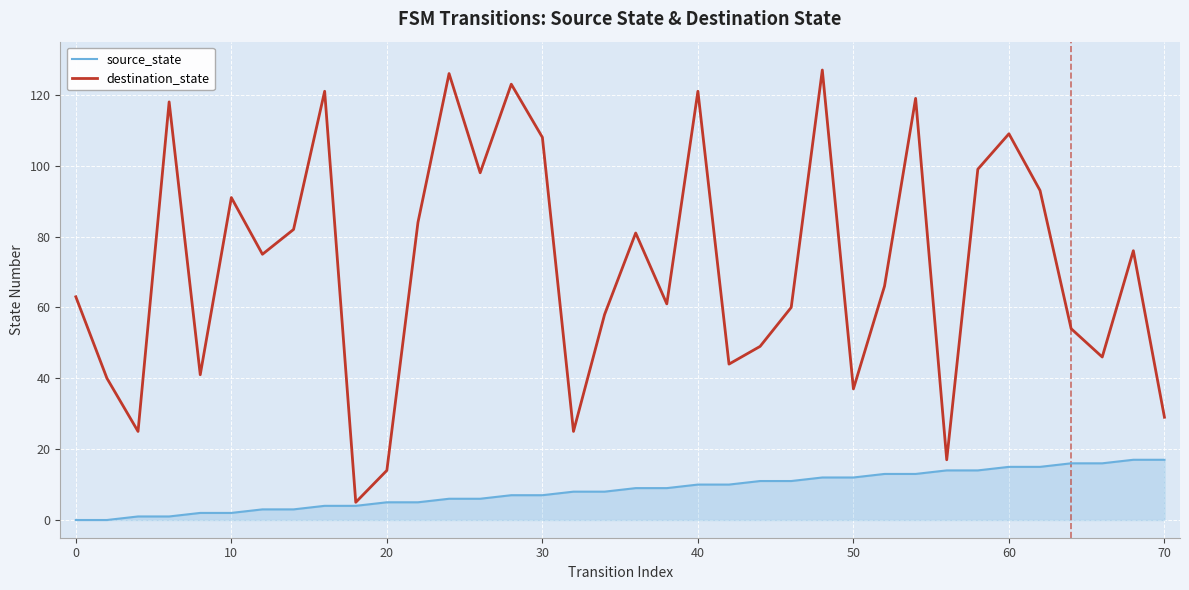

What is the difference between the maximum and minimum values in the destination_state series?

122